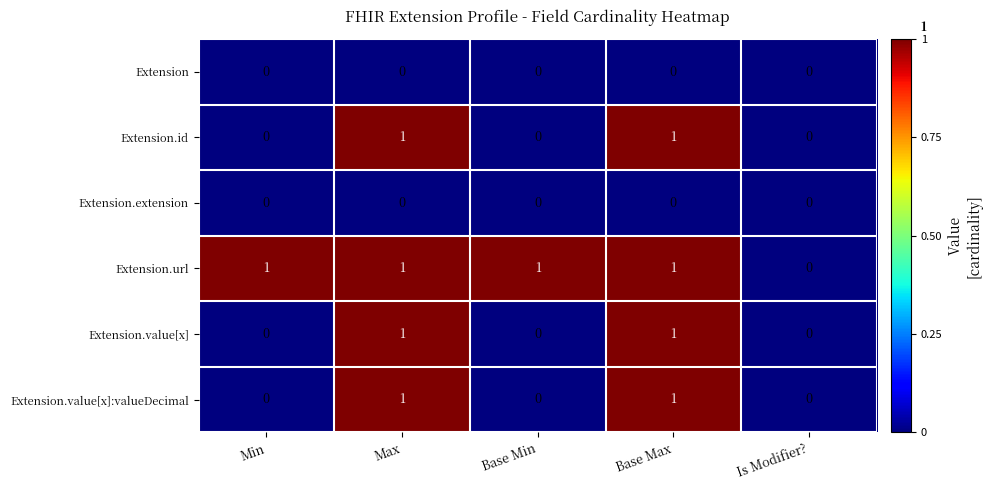

At which label does Extension.url reach its minimum?

Is Modifier?